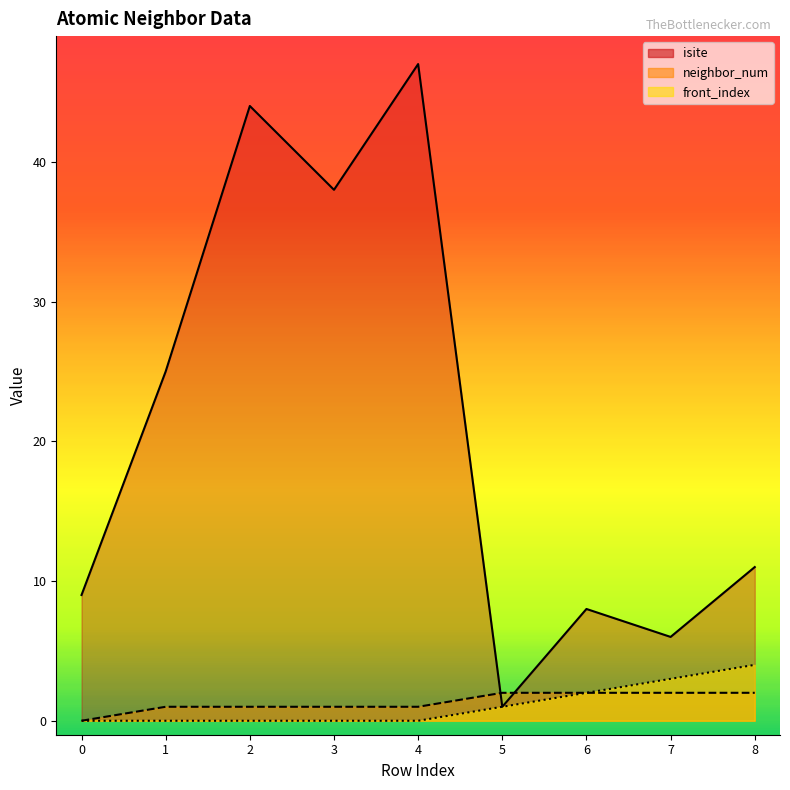

What is the sum of all neighbor_num values?

12